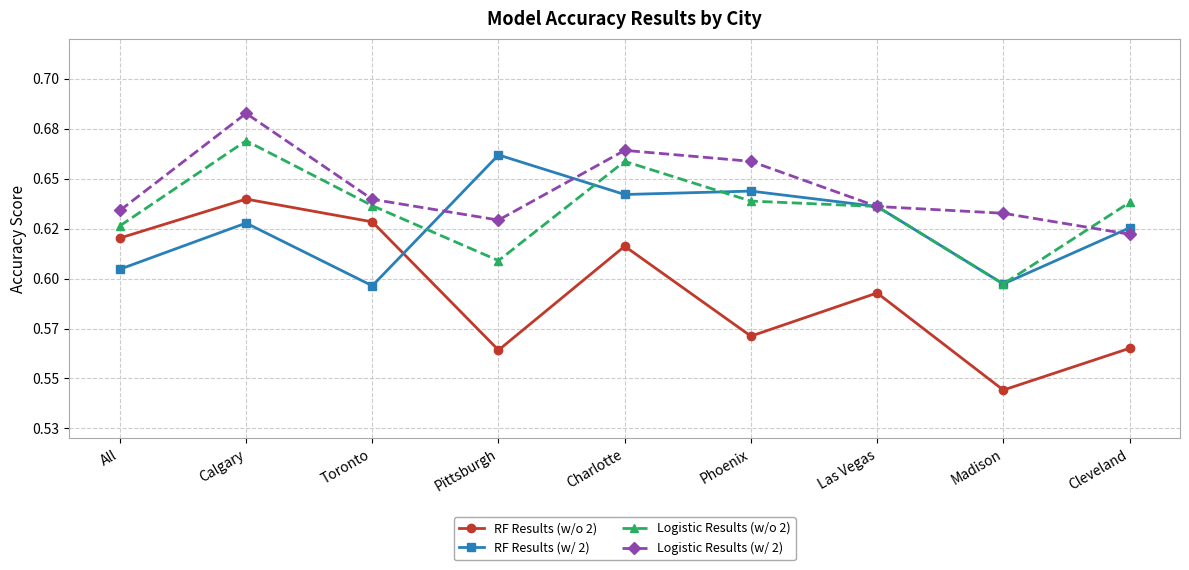

Is this an area chart (filled region under the line)?

No